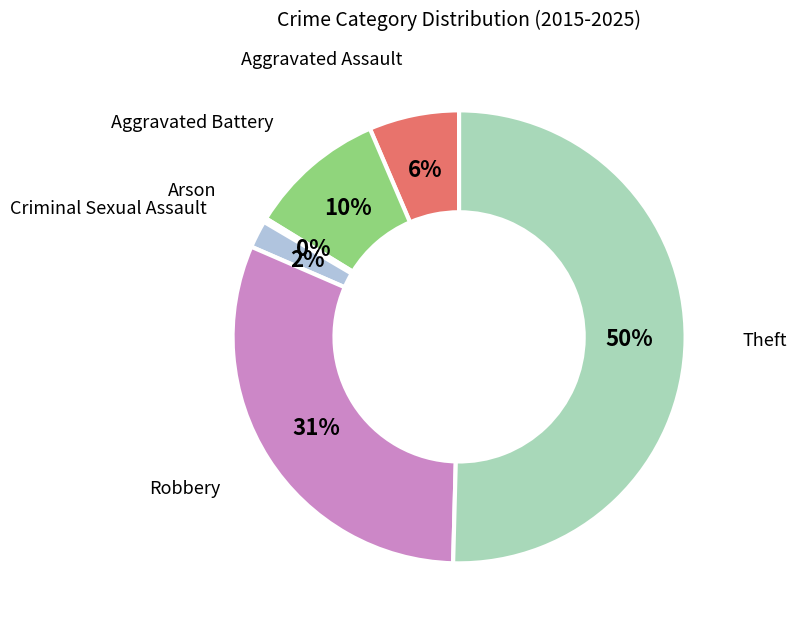

To the nearest percent, what percentage of the pie is Aggravated Assault?

6%